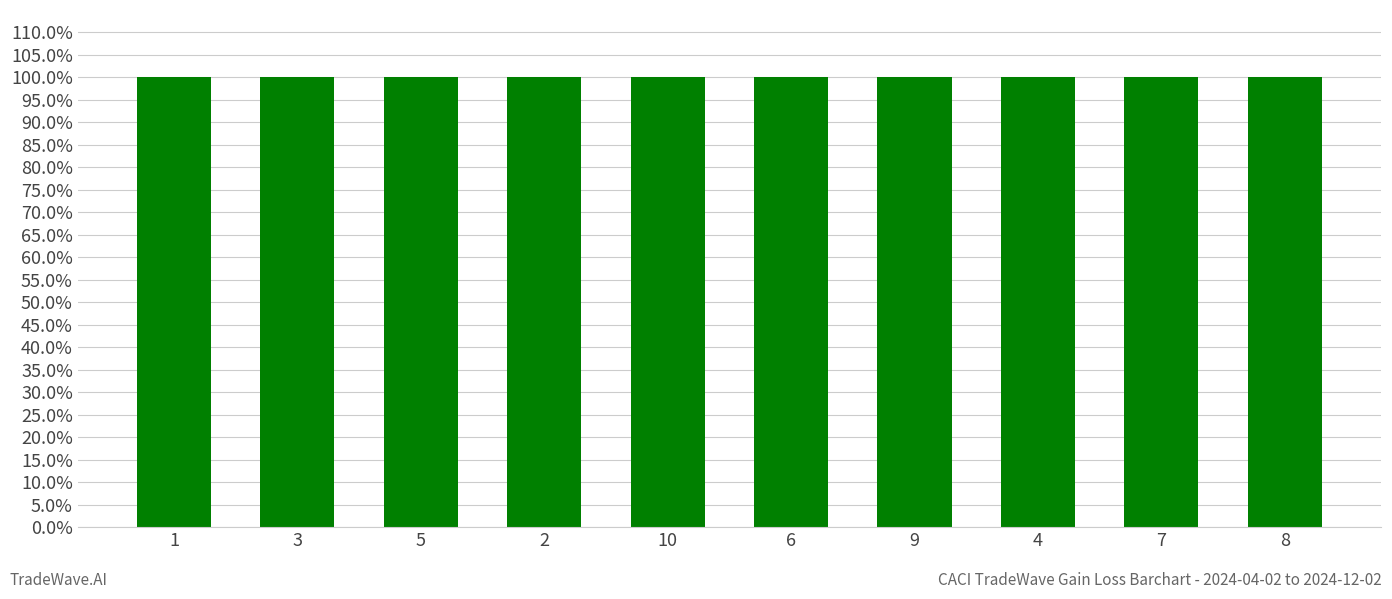

What is the value of the 5th bar from the left?

1.0